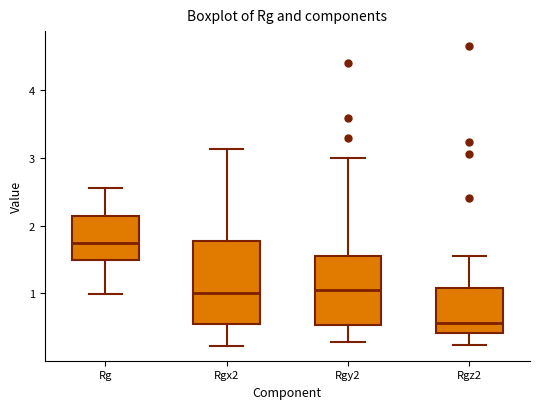

Where does the lower whisker of the box for Rgx2 end on the y-axis? The values are not printed on the chart, so give them approximately, as read against the axis.

0.2